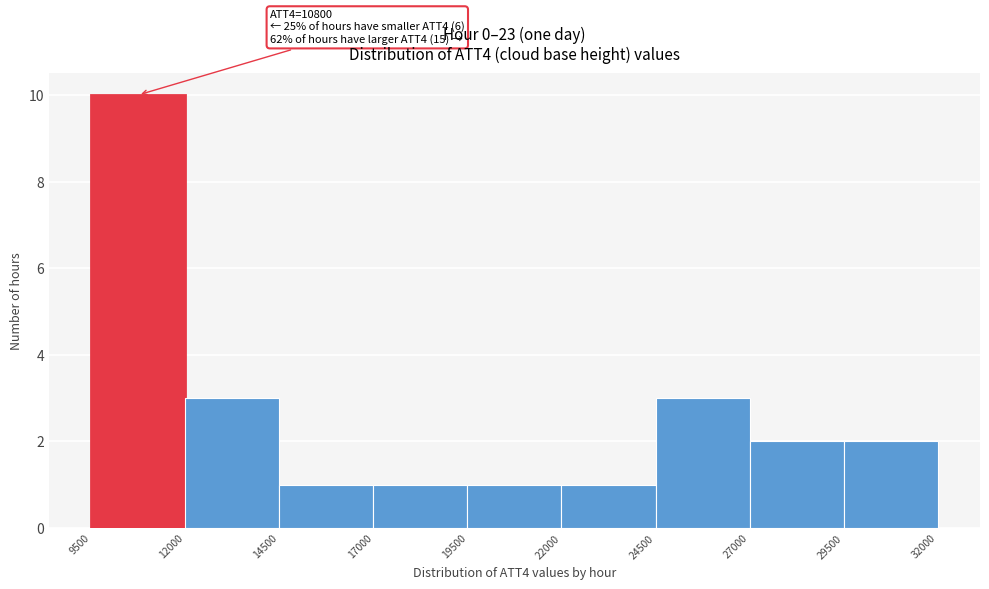

Which range on the x-axis has the tallest bar?

9500 to 12000